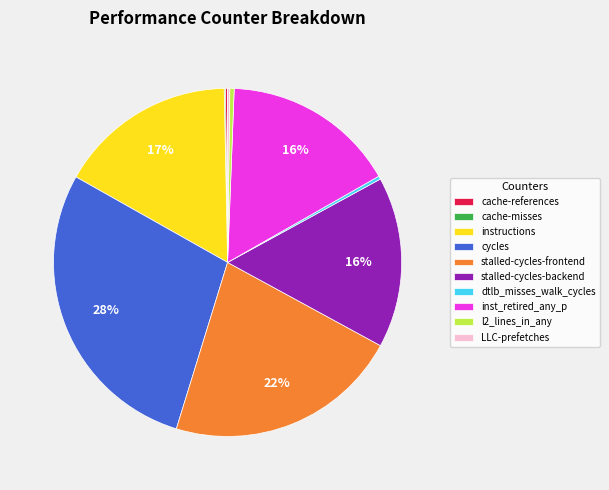

Which slice is the largest?

cycles